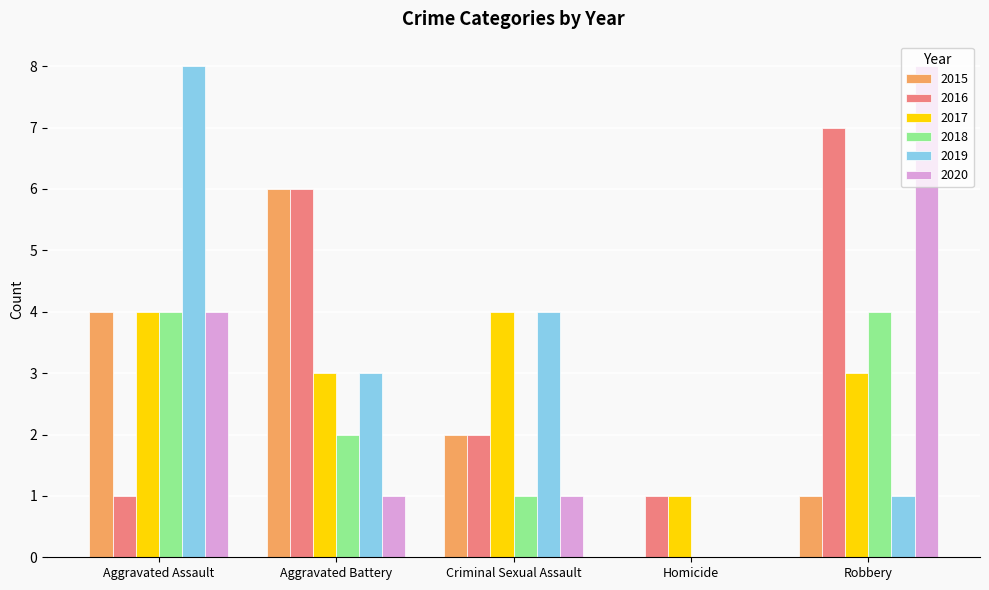

Which category has the highest value in the 2019 series?

Aggravated Assault